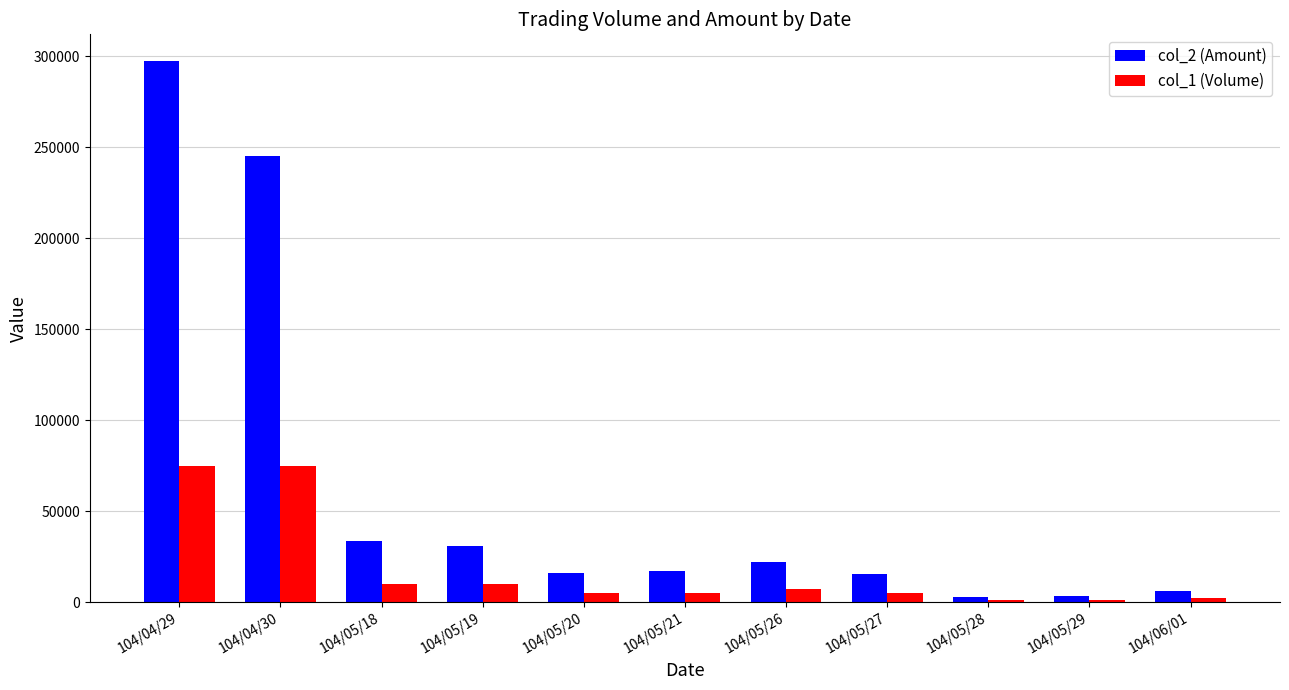

Rank the series by their average value, from lowest to highest.

col_1 (Volume), col_2 (Amount)